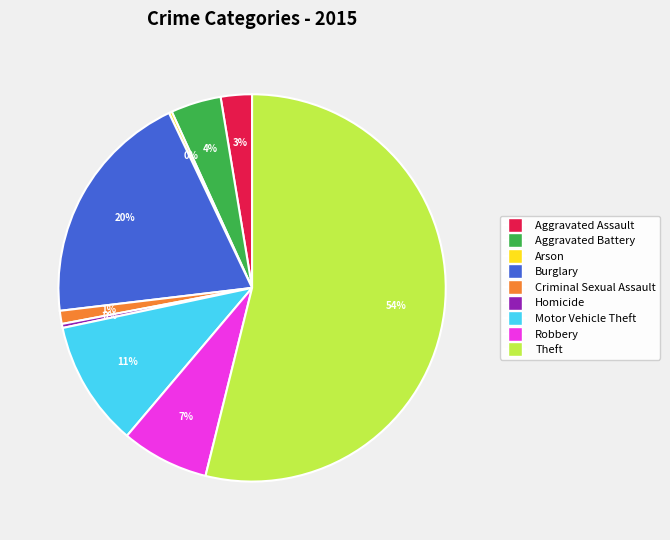

To the nearest percent, what is the average slice percentage?

11%